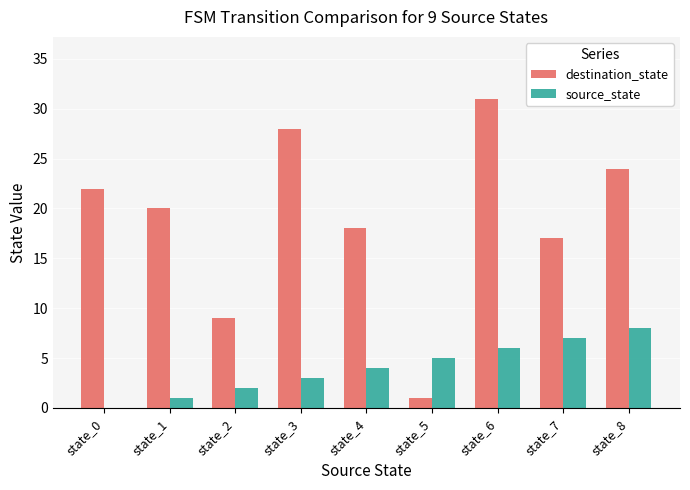

How many series are shown in this chart?

2